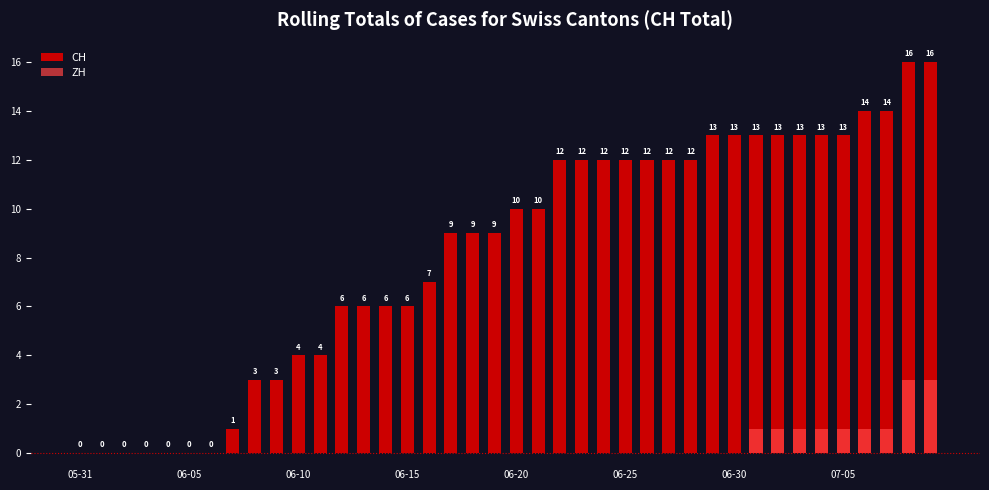

At 14, list the series in order from smallest to largest.

ZH, CH